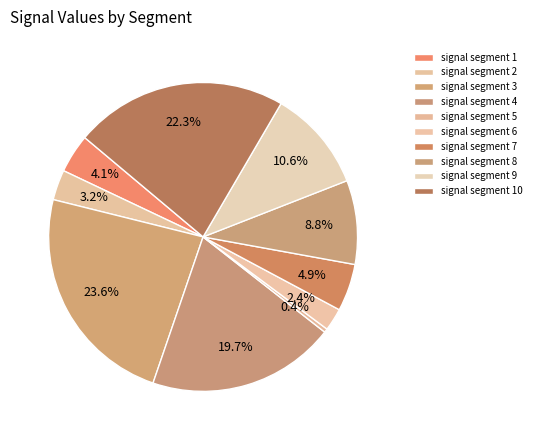

To the nearest percent, what percentage of the pie is signal segment 3?

24%